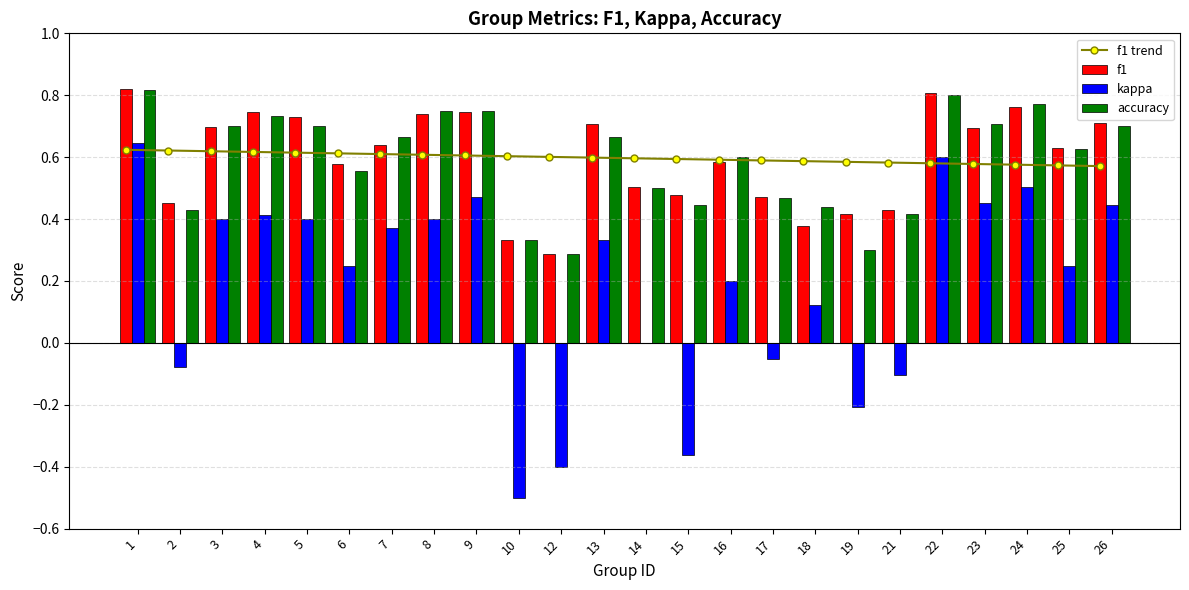

Count the accuracy values in the range 0 to 1.

24